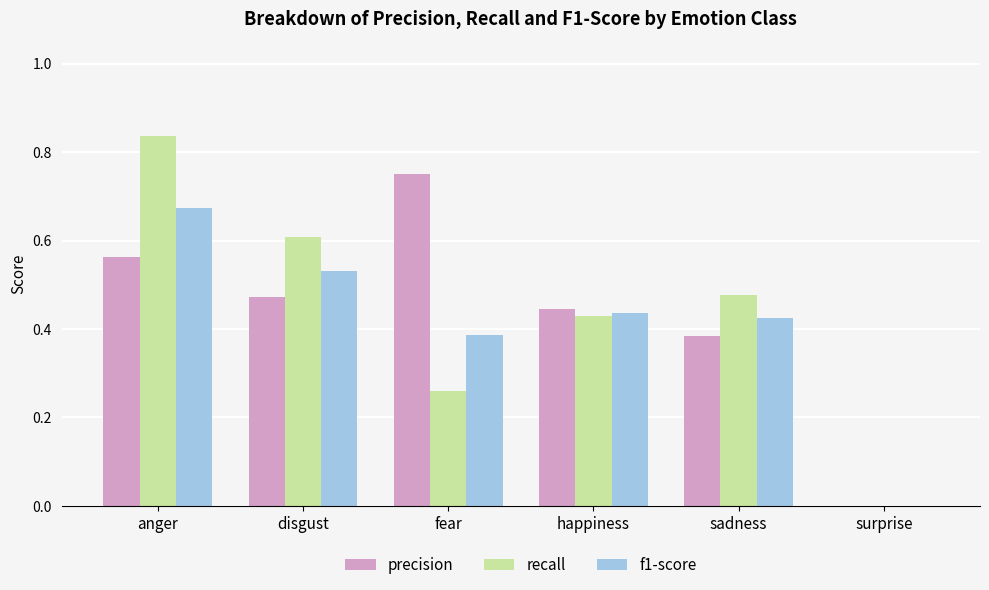

Count the number of categories in the chart.

6